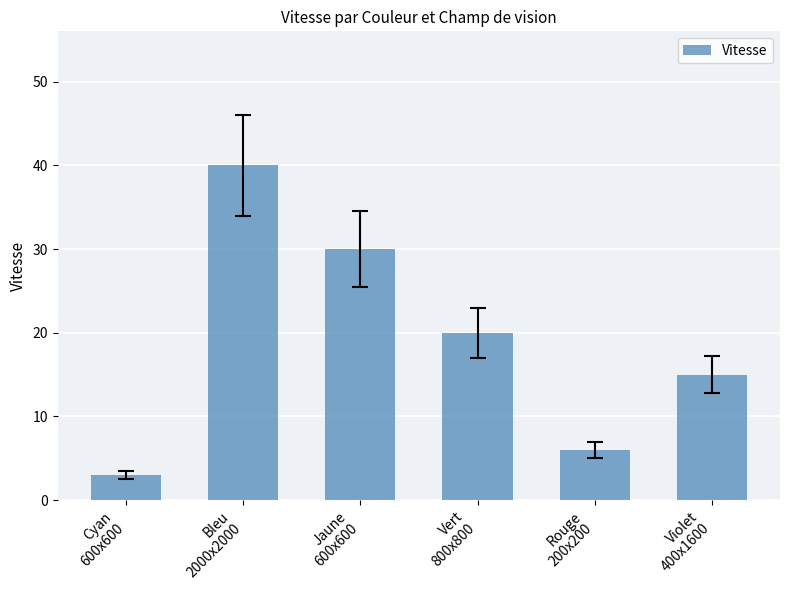

Where is the data nearest to the value 21?

Vert
800x800